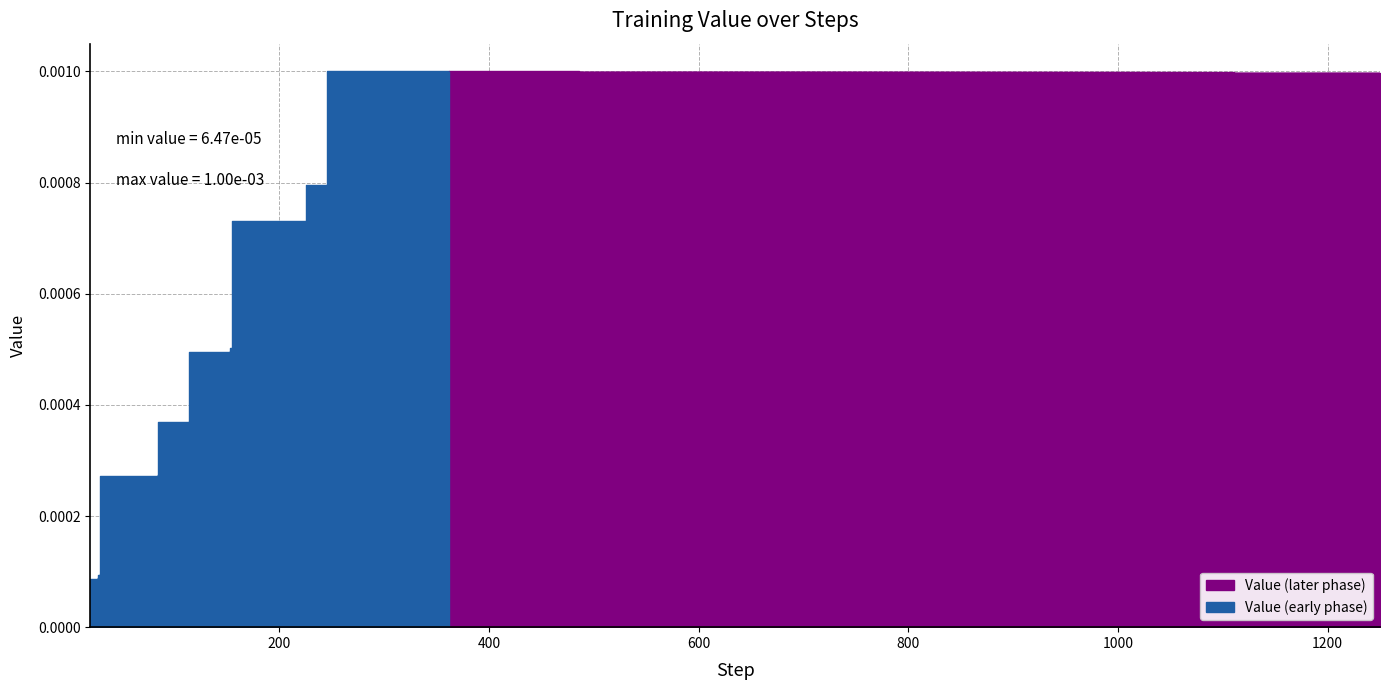

Does the chart display data point markers on the line(s)?

No